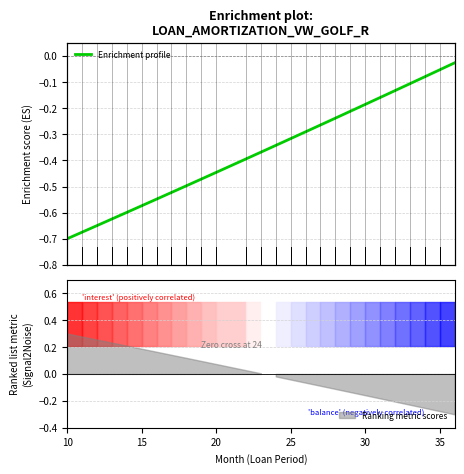

Count the number of categories in the chart.

26